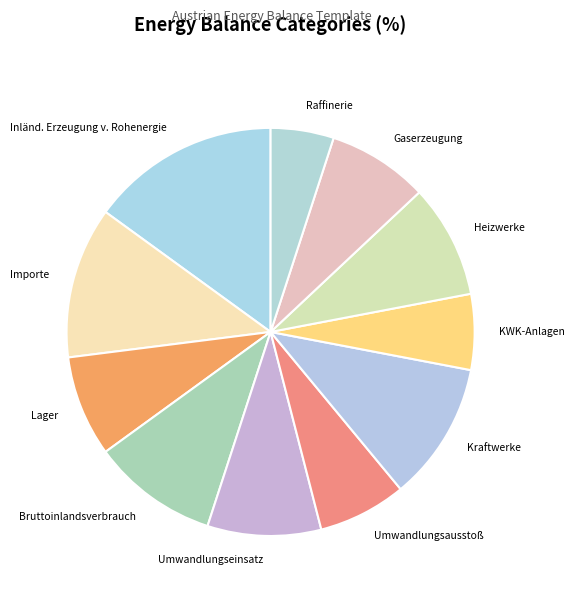

Does Kraftwerke account for over 50% of the chart?

No